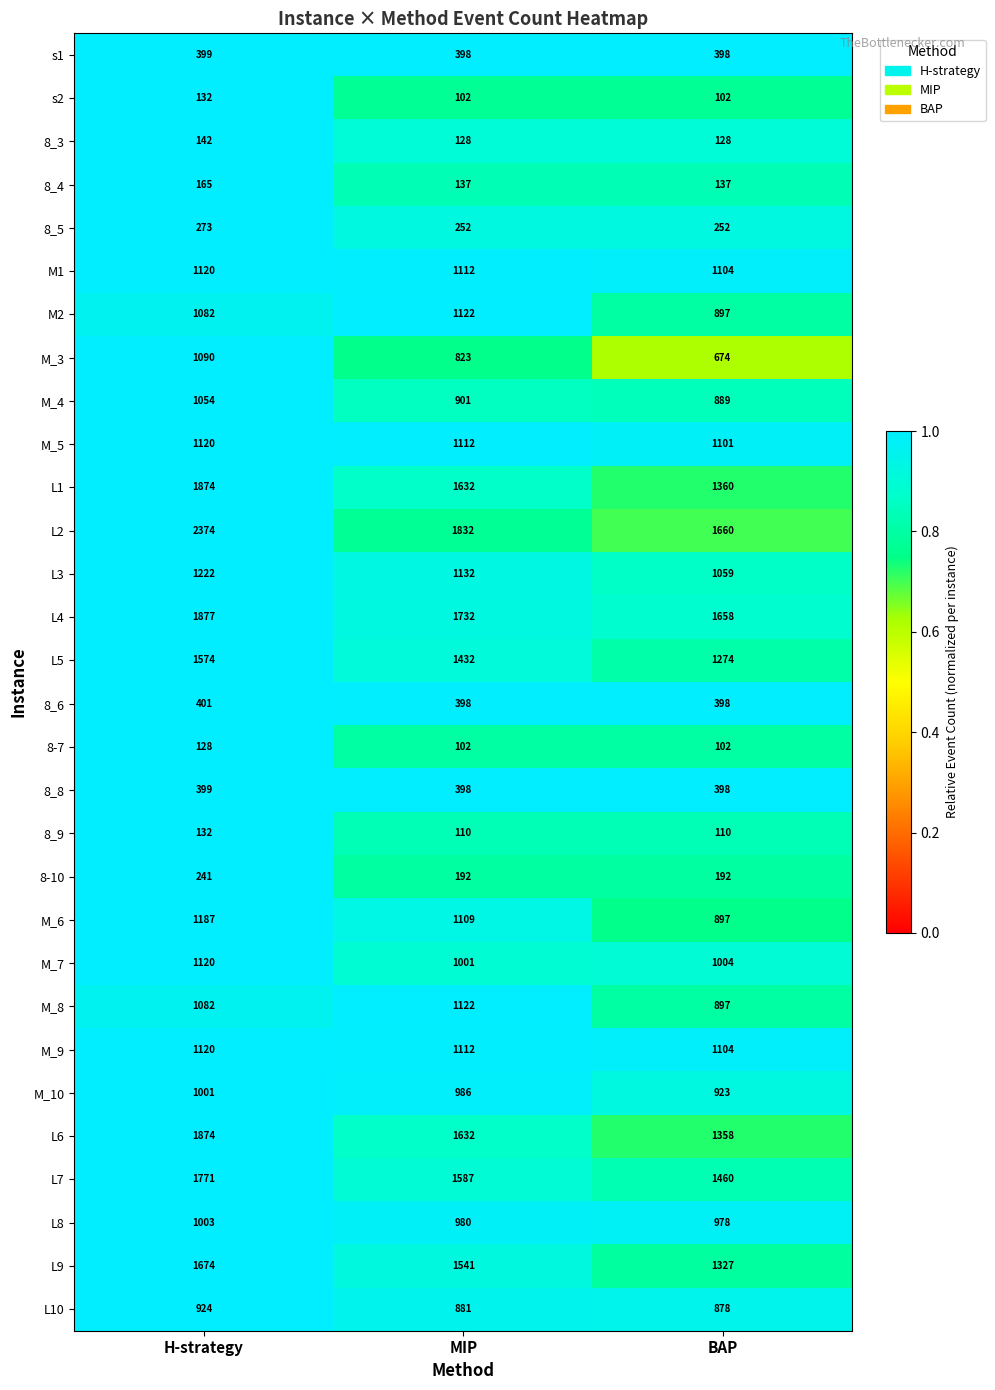

Rank the categories by L8 value from lowest to highest.

BAP, MIP, H-strategy